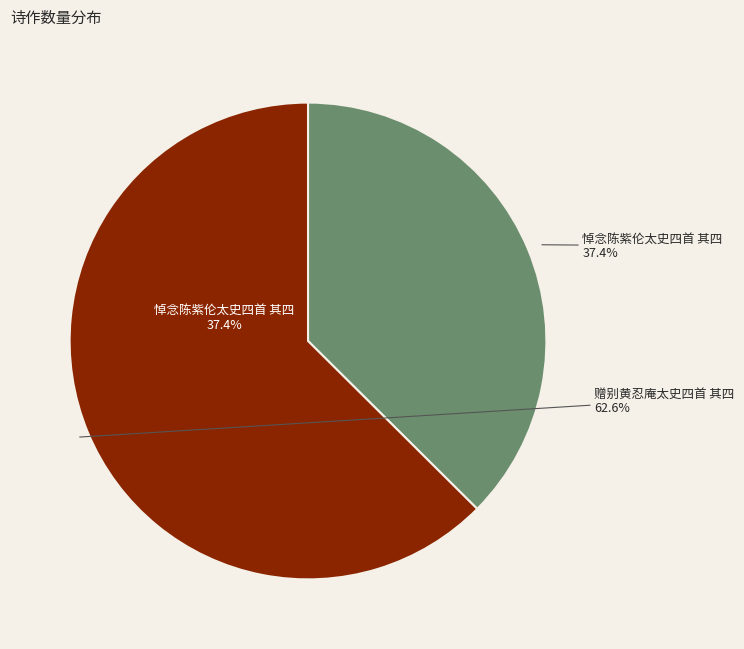

What percentage is the 赠别黄忍庵太史四首 其四 slice, to the nearest percent?

63%